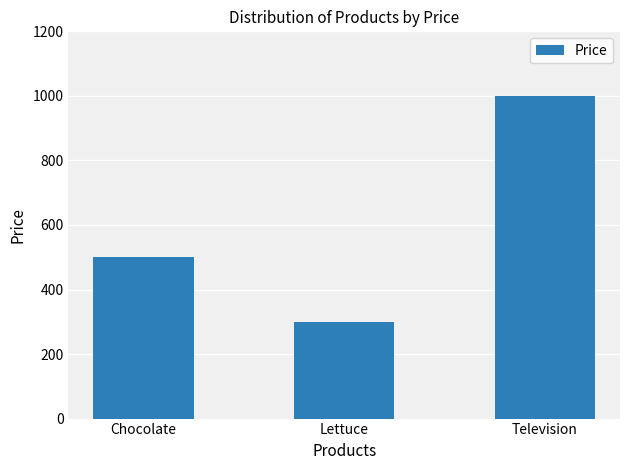

How many categories are shown in the chart?

3